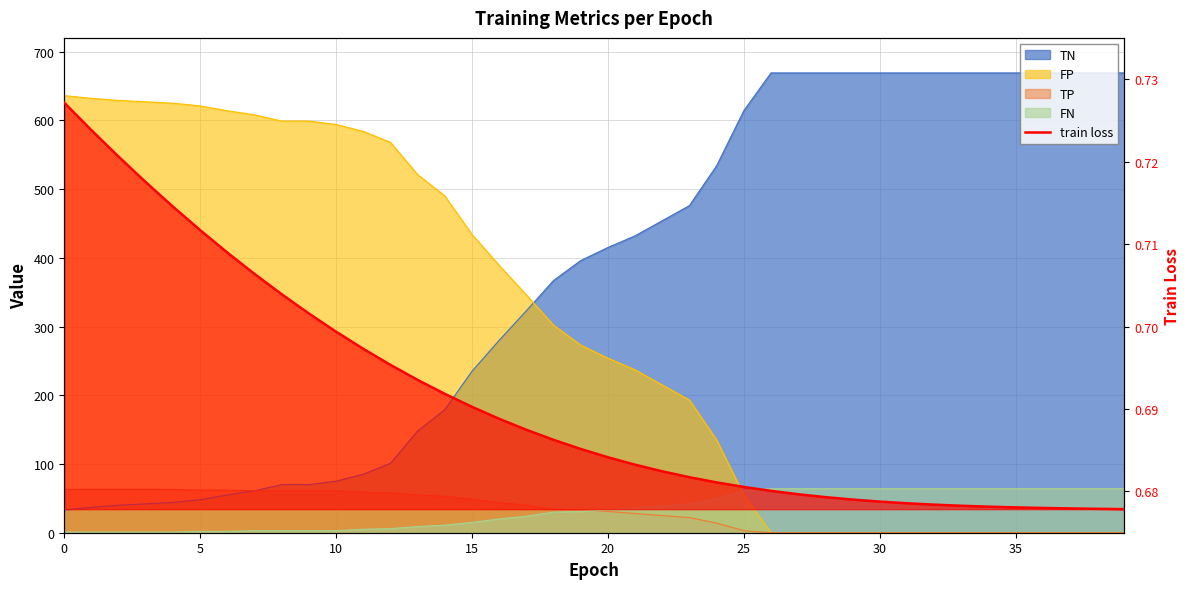

The value at 27 is 0.7. True or false?

True